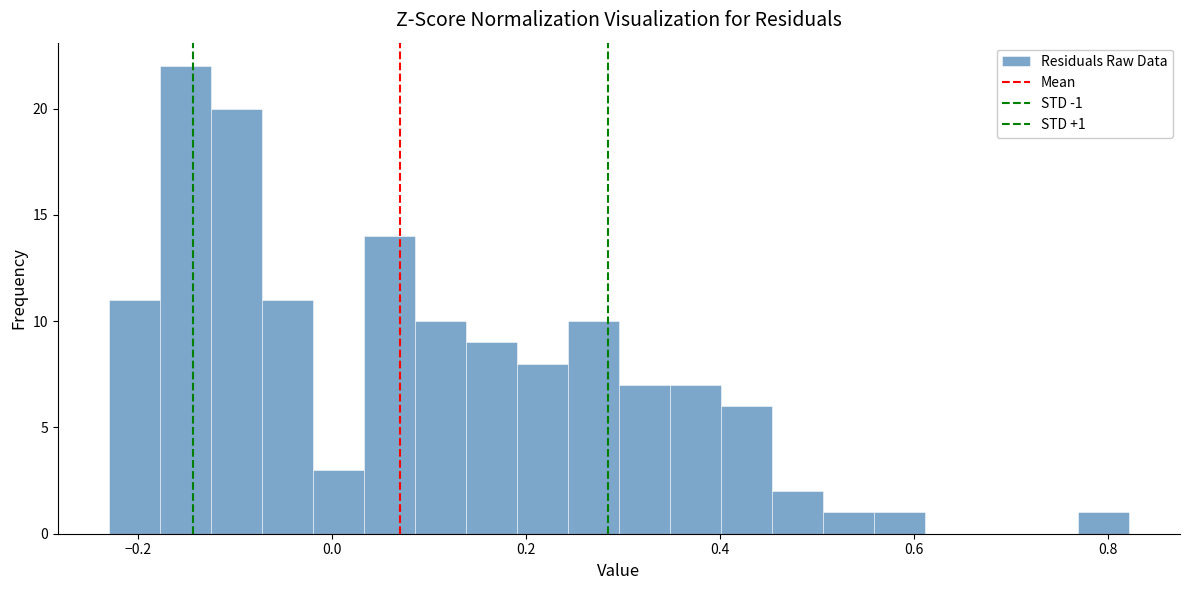

Around what value on the x-axis is the tallest bar? Give the approximate position of its centre, as read against the axis.

-0.16